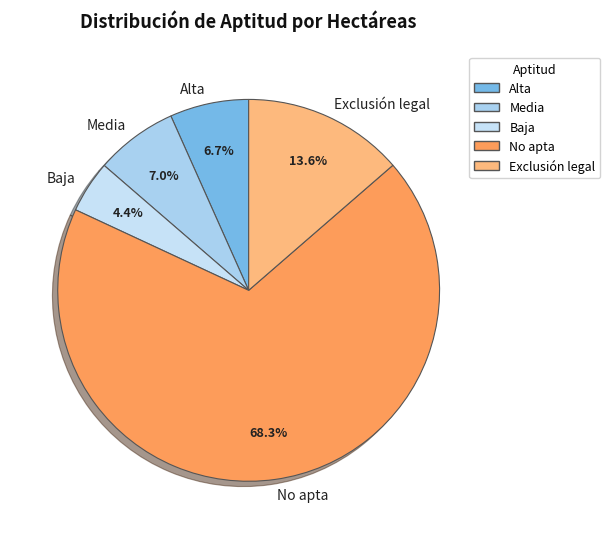

Between Media and Baja, which is larger?

Media